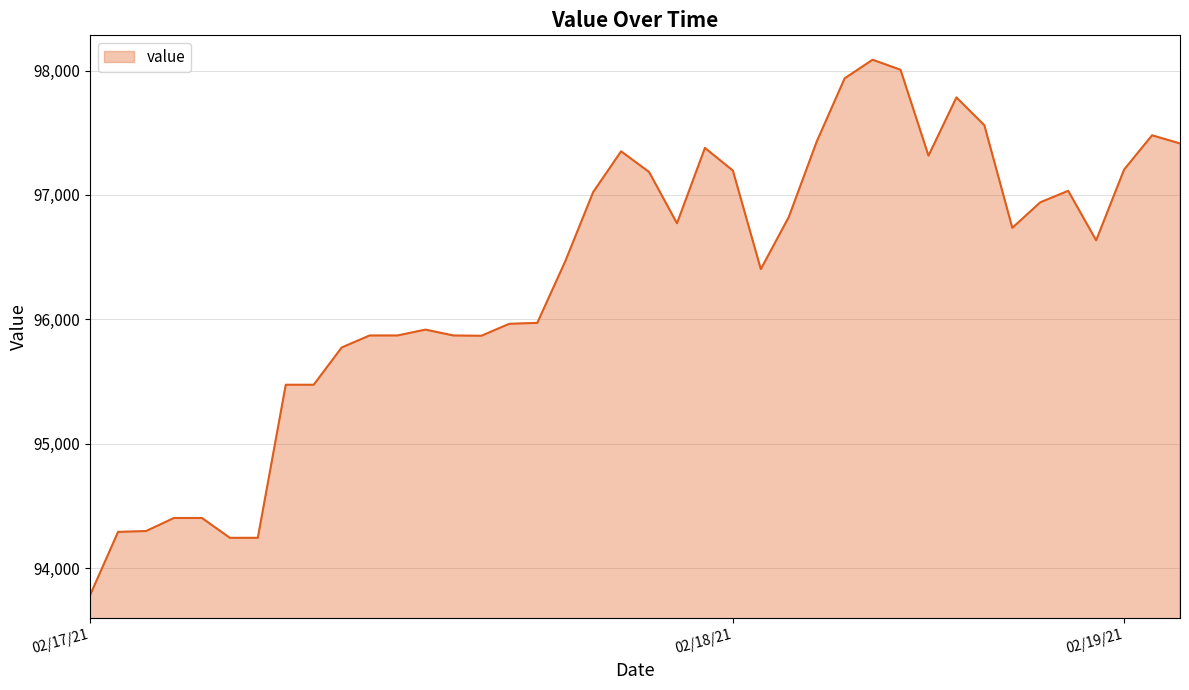

What is the difference between the maximum and minimum values?

4302.2